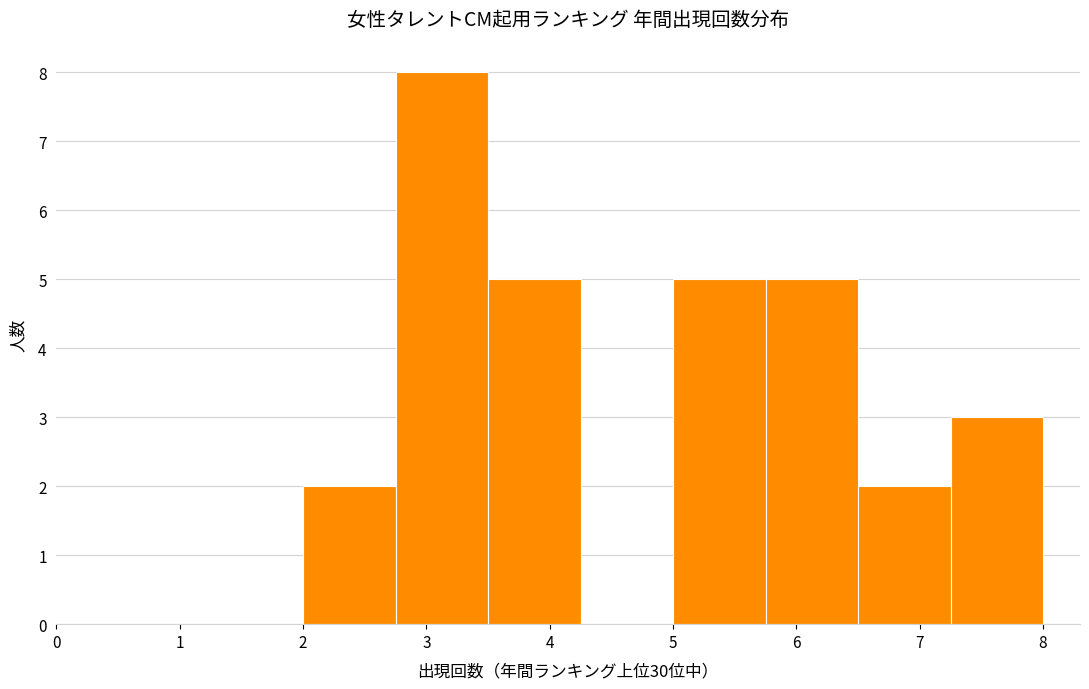

Over which range of the x-axis is the bar tallest?

2.75 to 3.50